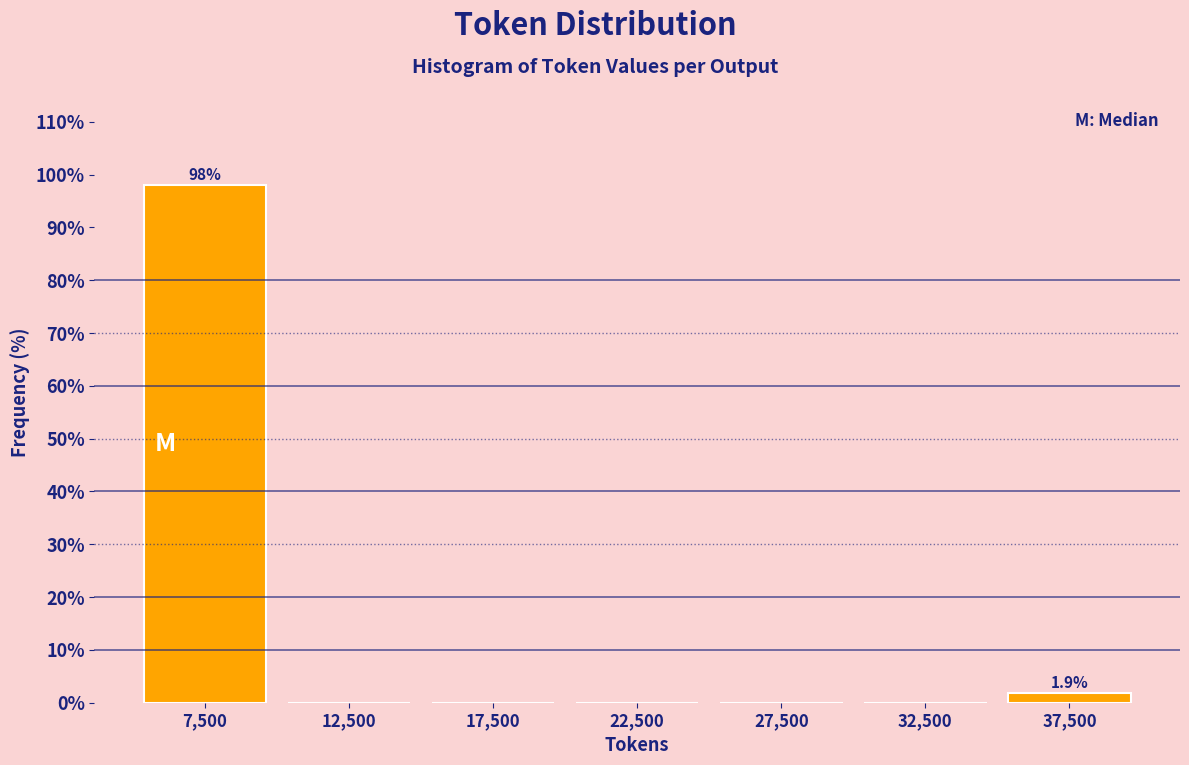

Which range on the x-axis has the tallest bar?

5000 to 10000